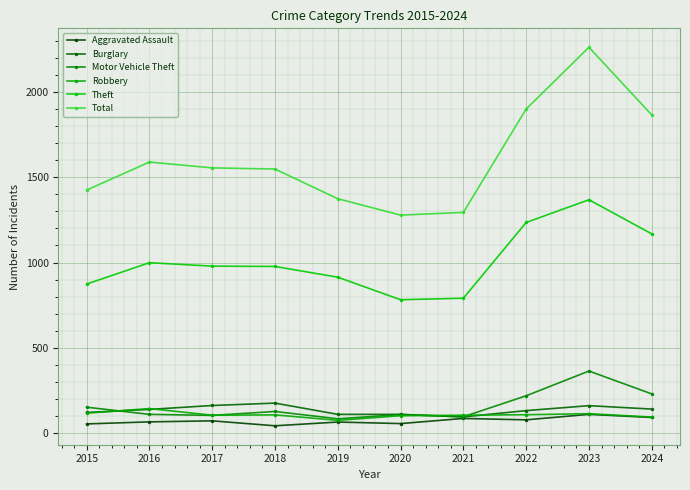

Where does the Burglary series first go above 139?

2017